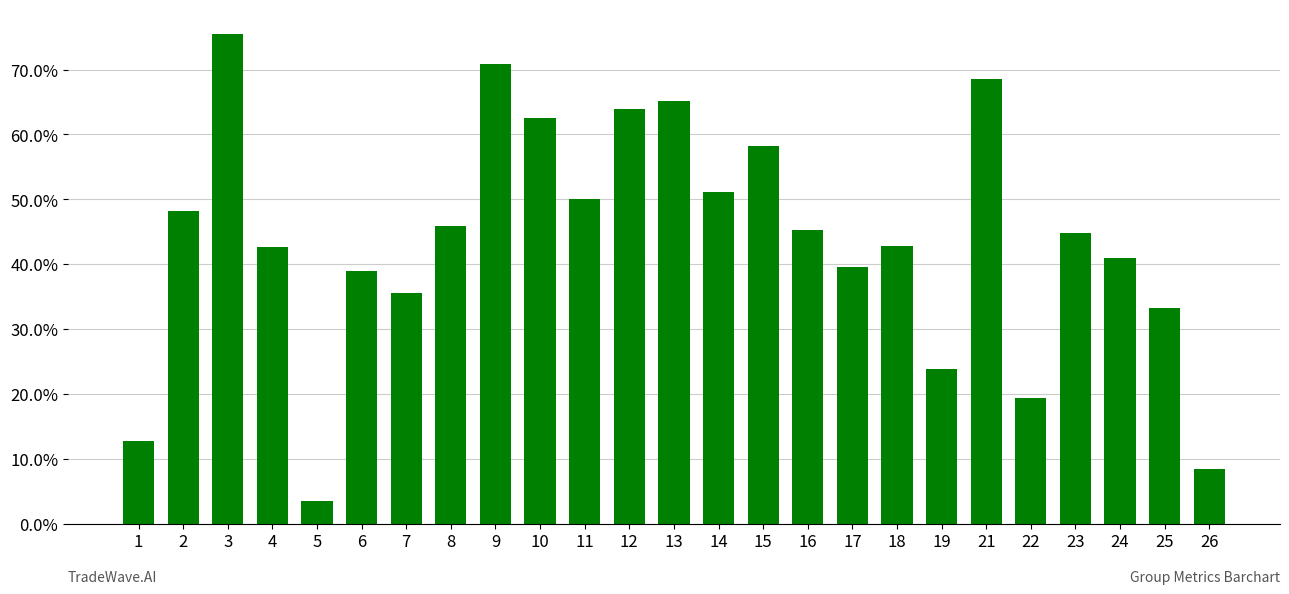

List the labels in order of value, smallest first.

5, 26, 1, 22, 19, 25, 7, 6, 17, 24, 4, 18, 23, 16, 8, 2, 11, 14, 15, 10, 12, 13, 21, 9, 3